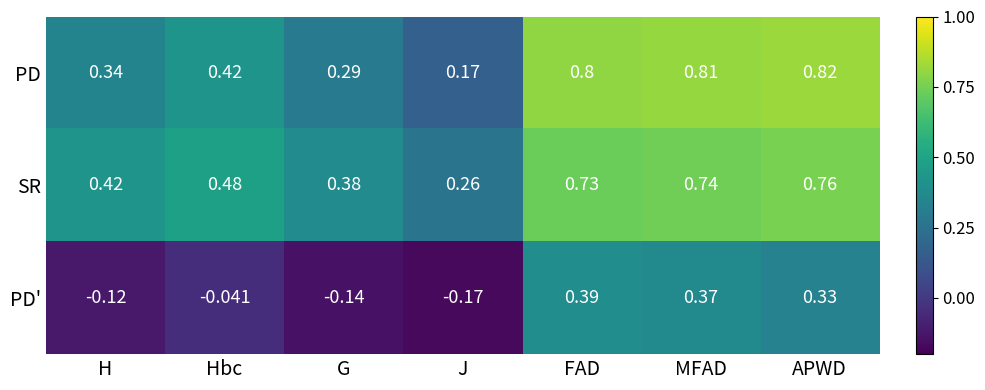

Where does the PD' series first go above 0?

FAD